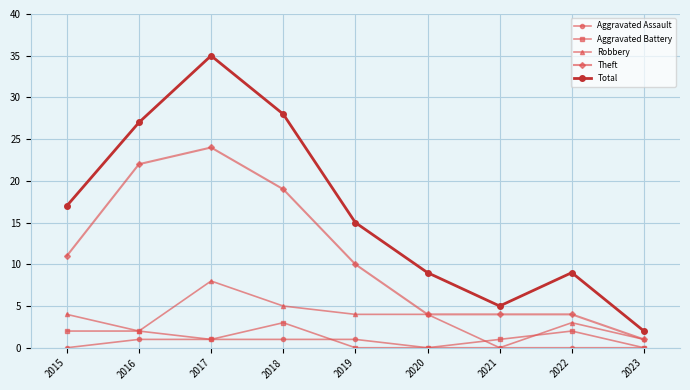

Which category has the lowest value in the Theft series?

2023